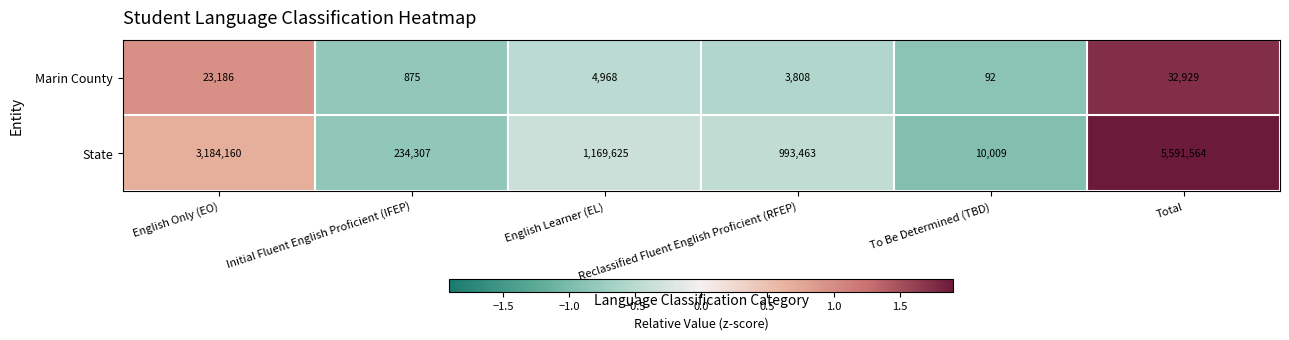

At which category is the sum across all series the highest?

Total